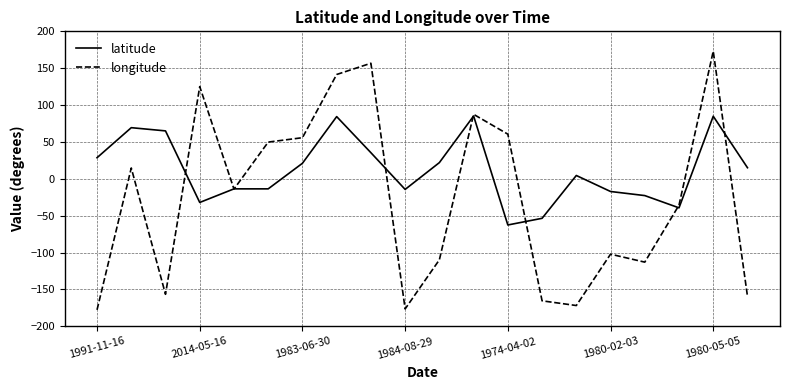

How many values in the latitude series are below 15?

10